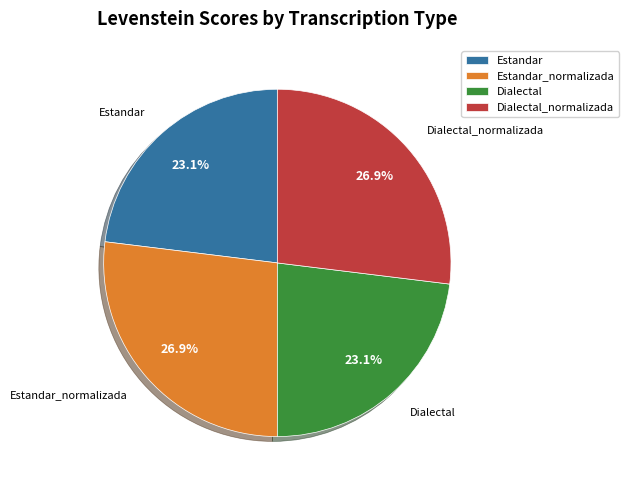

What is the ratio of the value at Estandar_normalizada to the value at Dialectal?

1.2